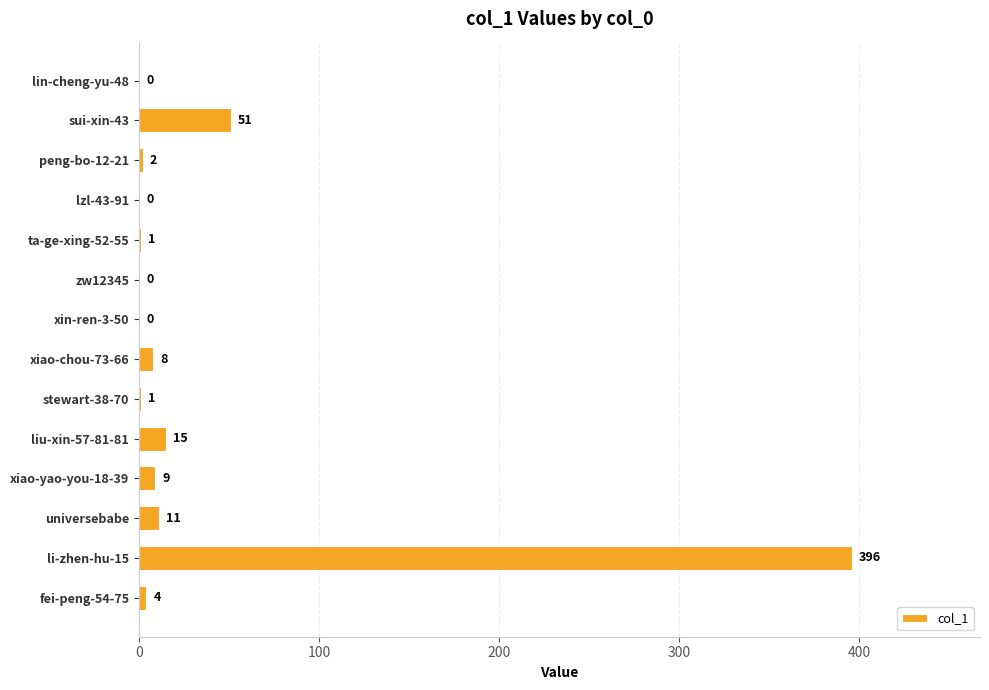

True or false: the data shows 1 at ta-ge-xing-52-55.

True